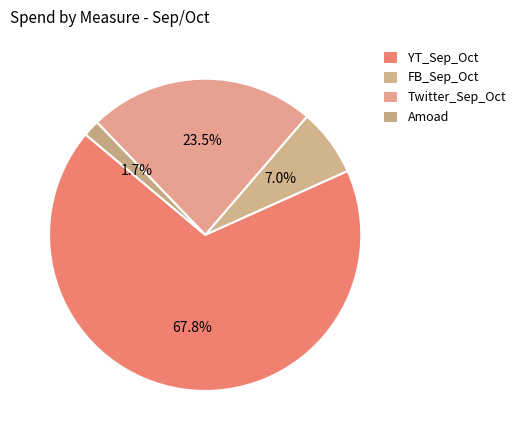

What is the change in value from YT_Sep_Oct to Twitter_Sep_Oct?

-388005.0